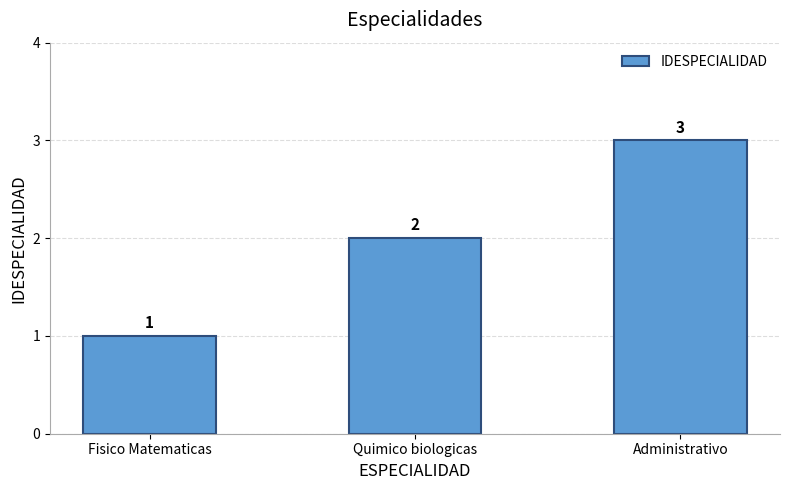

Reading left to right, transcribe all the data shown in this chart.

1	2	3